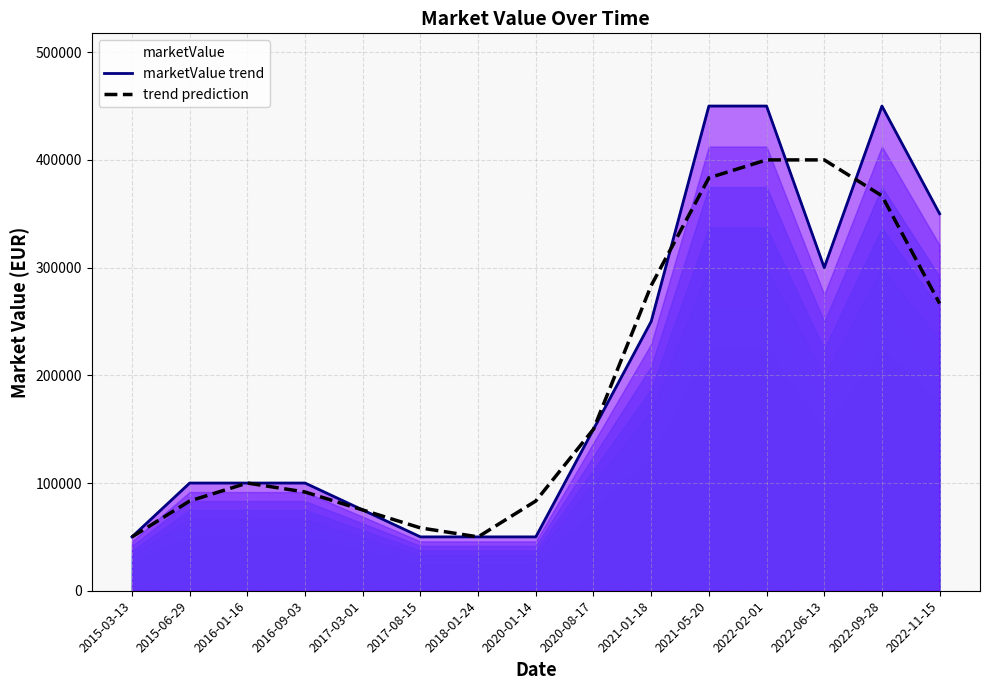

Is the value of marketValue trend at 2017-08-15 greater than the value of trend prediction at 2015-06-29?

No